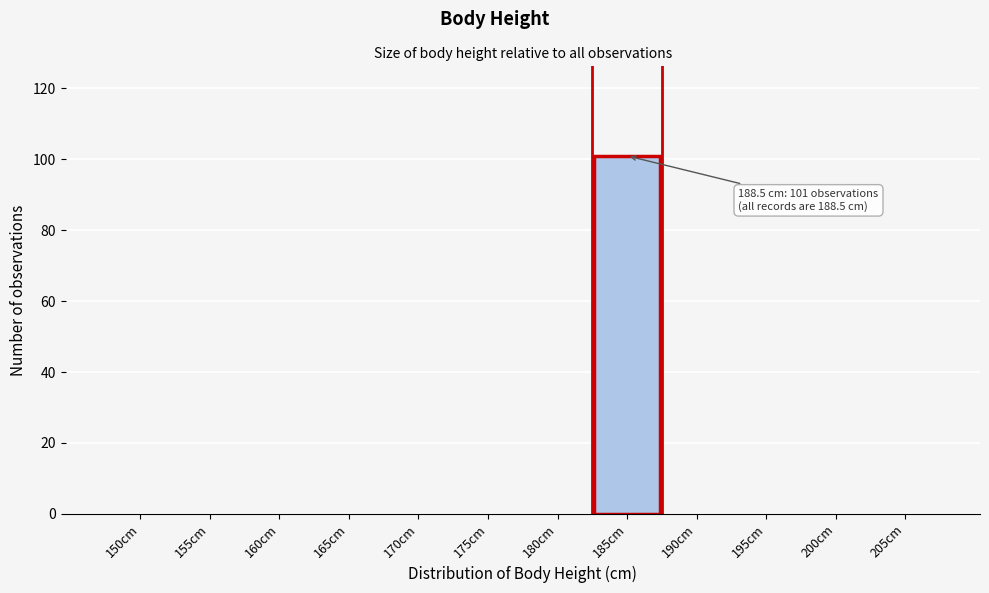

Reading left to right, extract all data points from this chart.

150cm=0	155cm=0	160cm=0	165cm=0	170cm=0	175cm=0	180cm=0	185cm=101	190cm=0	195cm=0	200cm=0	205cm=0